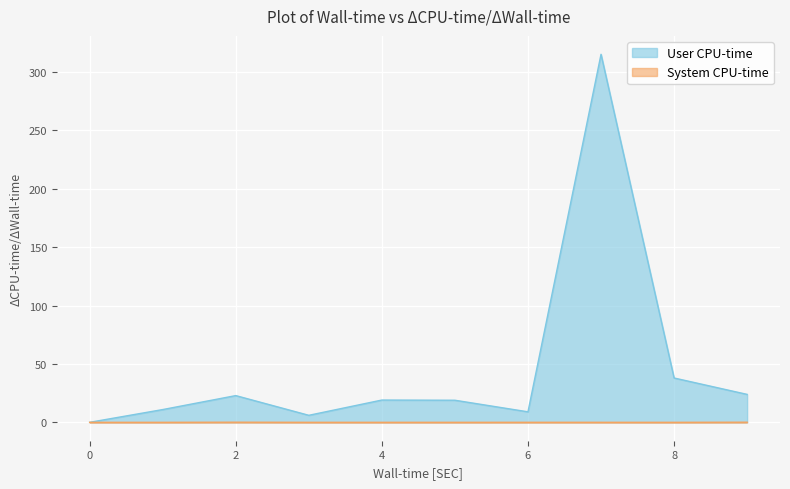

Where is the data nearest to the value 157?

8